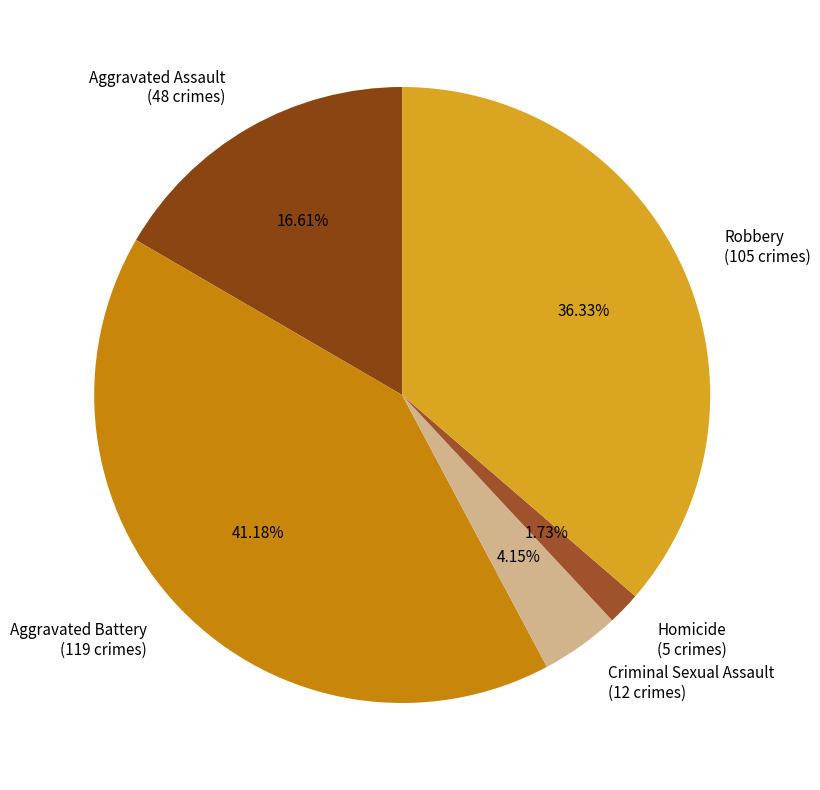

How many slices are in this pie chart?

5